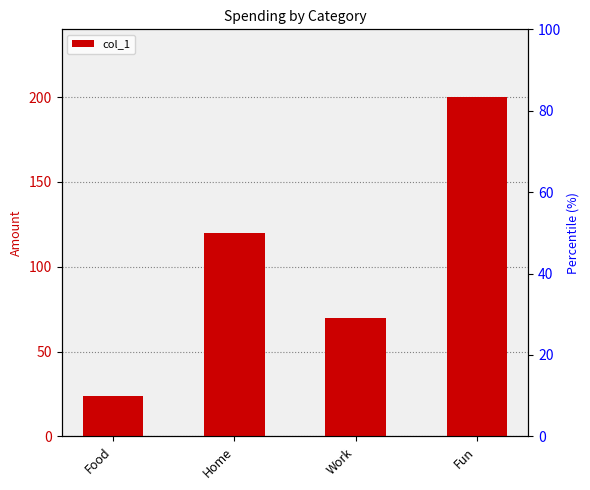

Between Fun and Food, which is larger?

Fun